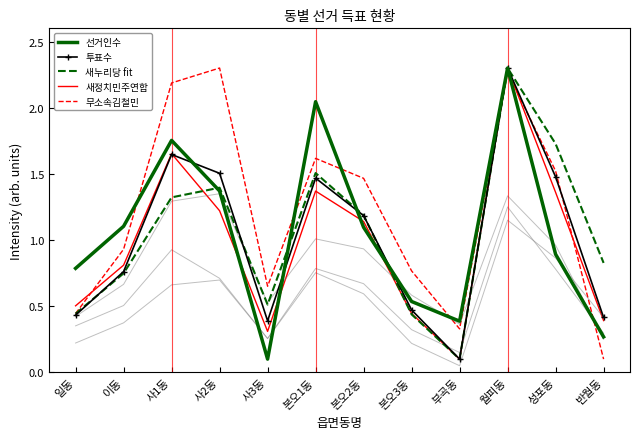

Is it true that 무소속김철민 equals 3.6 at 사2동?

False